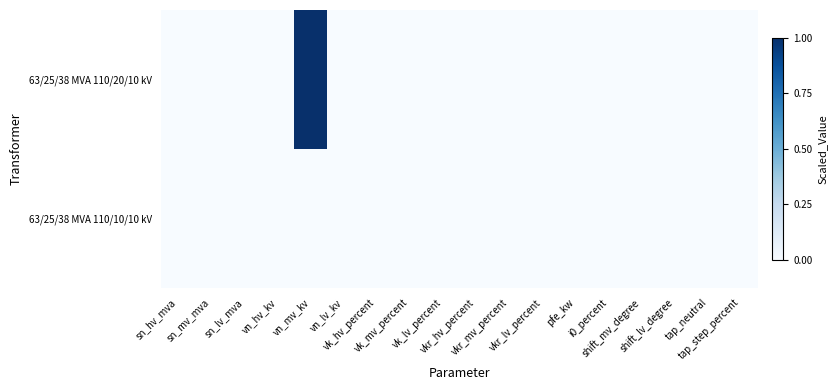

Rank the series by their maximum value, from lowest to highest.

63/25/38 MVA 110/10/10 kV, 63/25/38 MVA 110/20/10 kV